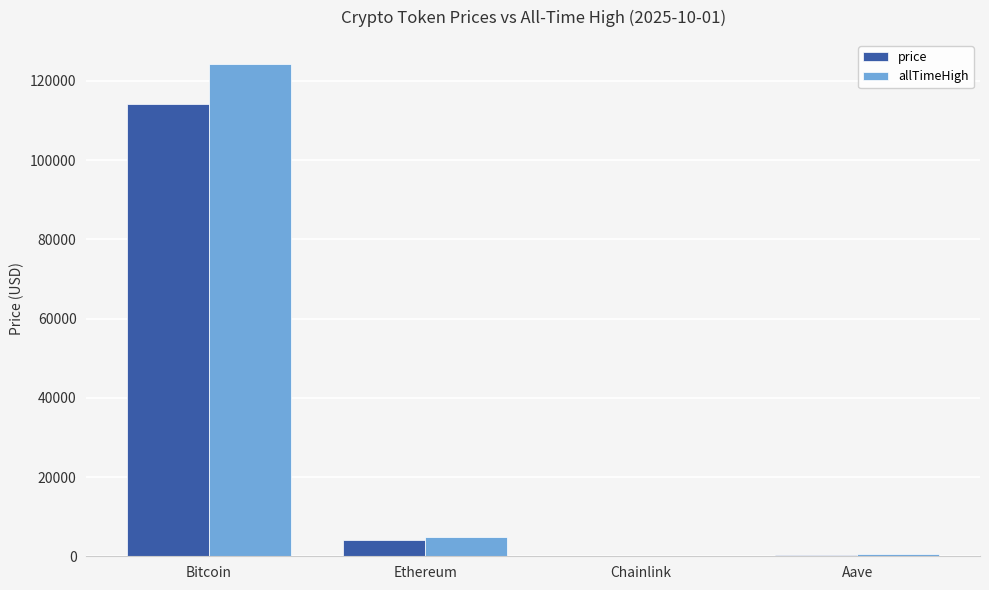

At which label does price reach its peak?

Bitcoin